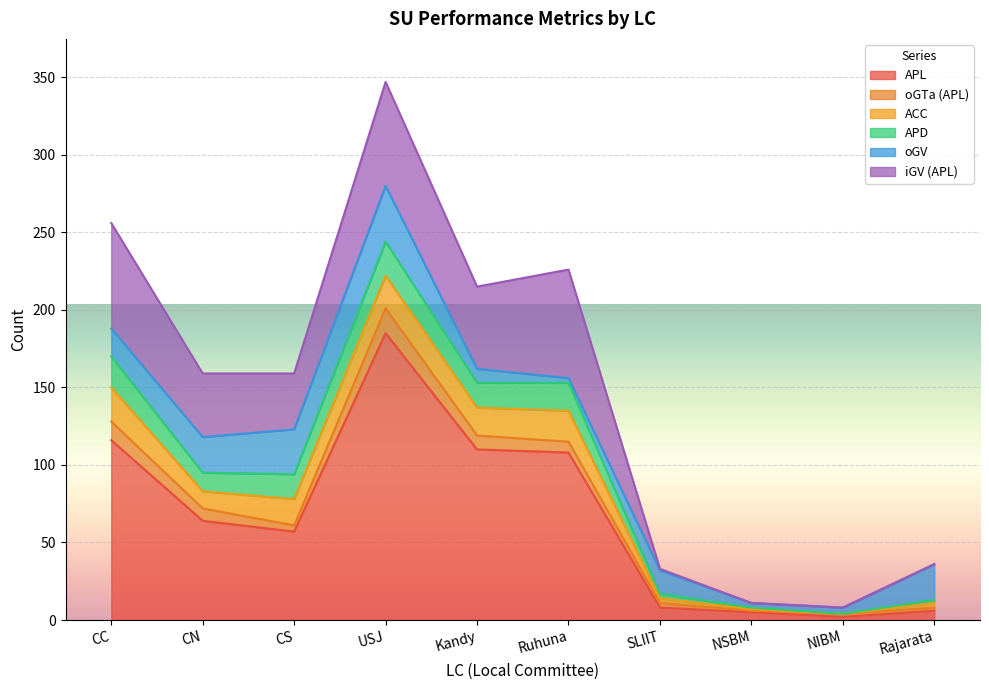

Reading right to left, extract all data points from this chart.

APL: 6	2	5	8	108	110	185	57	64	116
oGTa (APL): 2	2	1	3	7	9	16	4	8	12
ACC: 3	0	1	3	20	18	21	17	11	22
APD: 2	0	1	3	18	16	22	16	12	20
oGV: 23	4	3	15	3	9	36	29	23	18
iGV (APL): 0	0	0	1	70	53	67	36	41	68